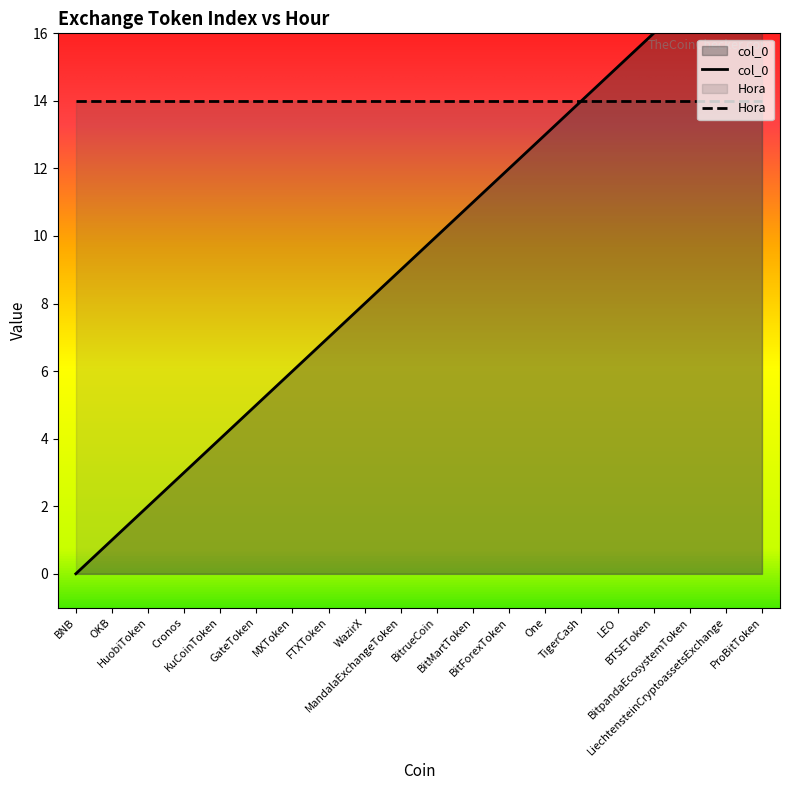

How many data points are less than 10?

10